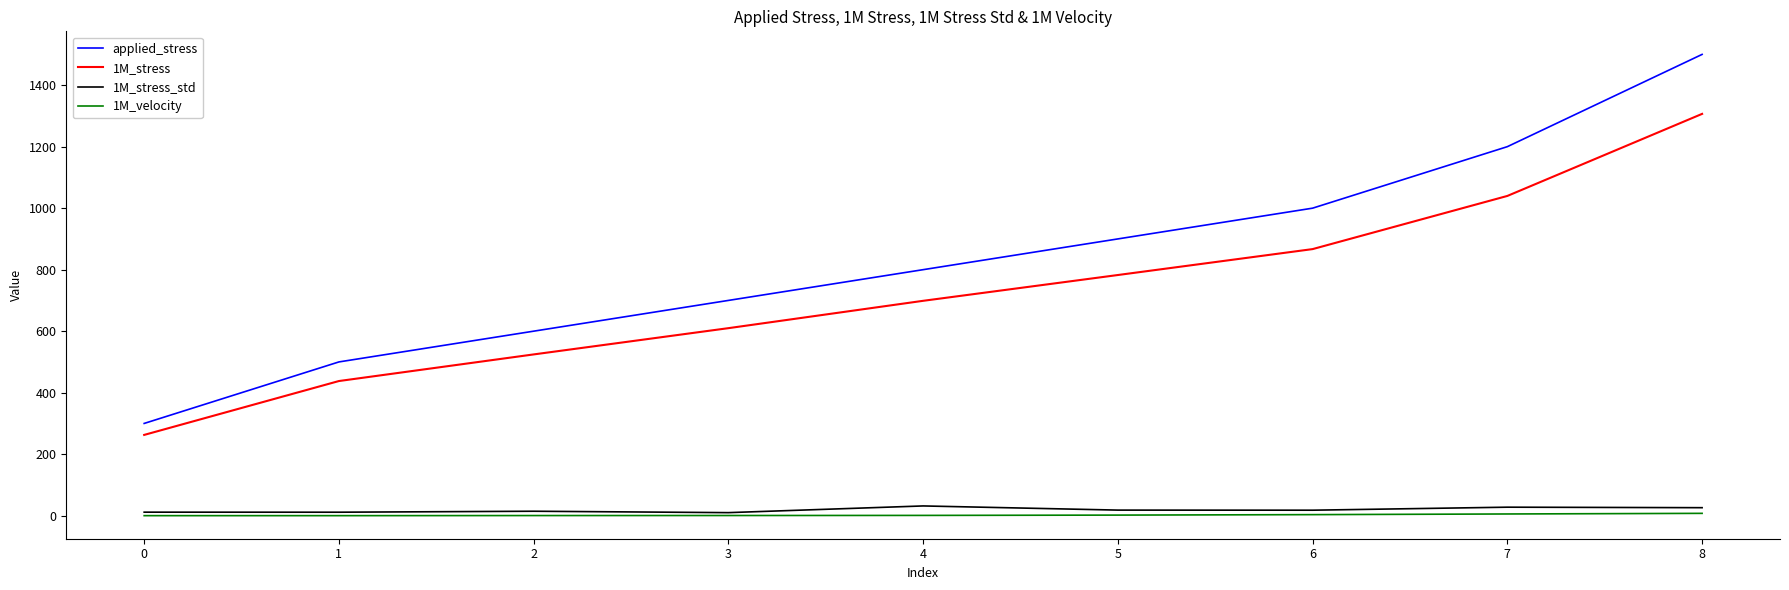

List the labels in order of 1M_stress value, largest first.

8, 7, 6, 5, 4, 3, 2, 1, 0